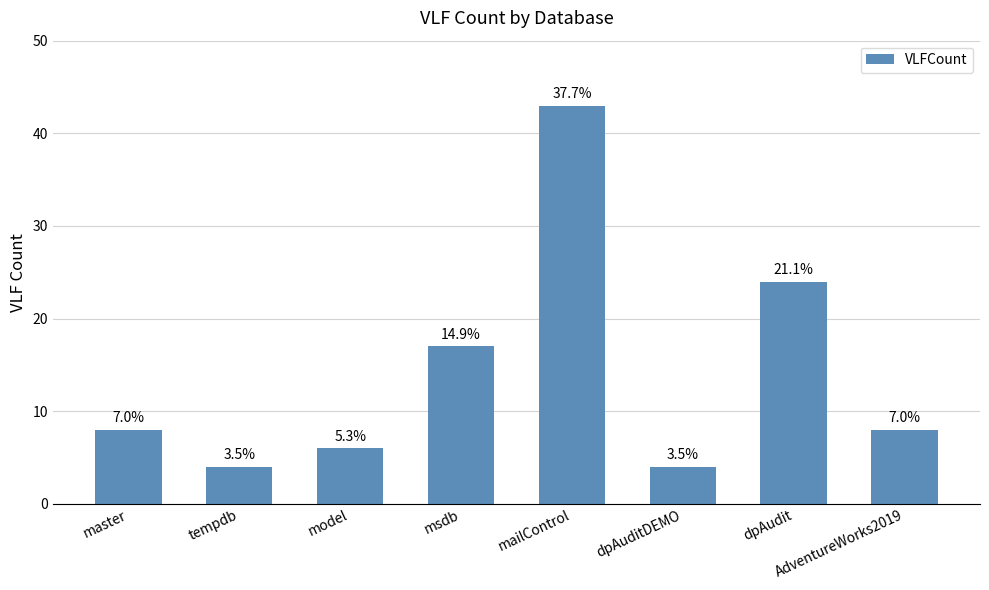

Which has a higher value, mailControl or master?

mailControl